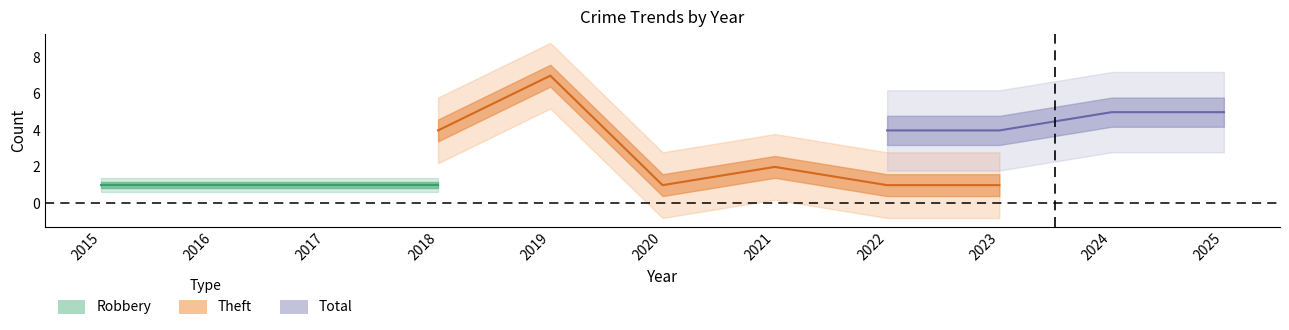

True or false: Total and Robbery intersect in this chart.

False